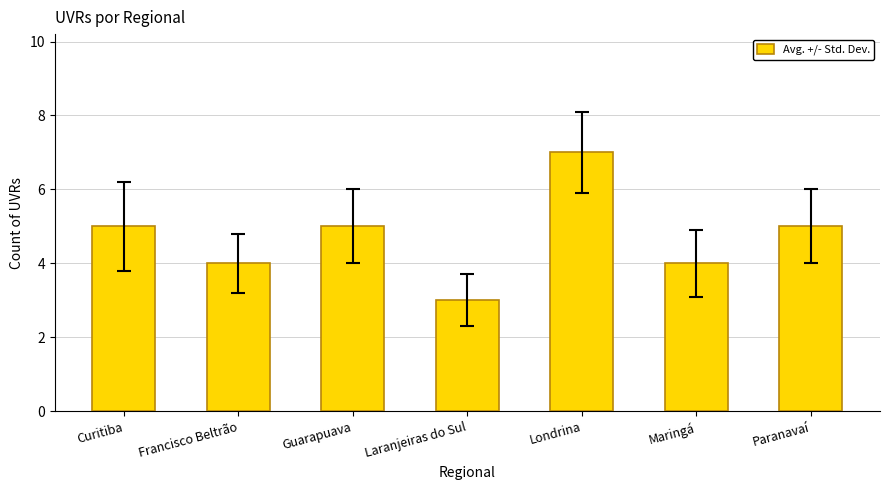

What is the sum of the values at Londrina and Paranavaí?

12